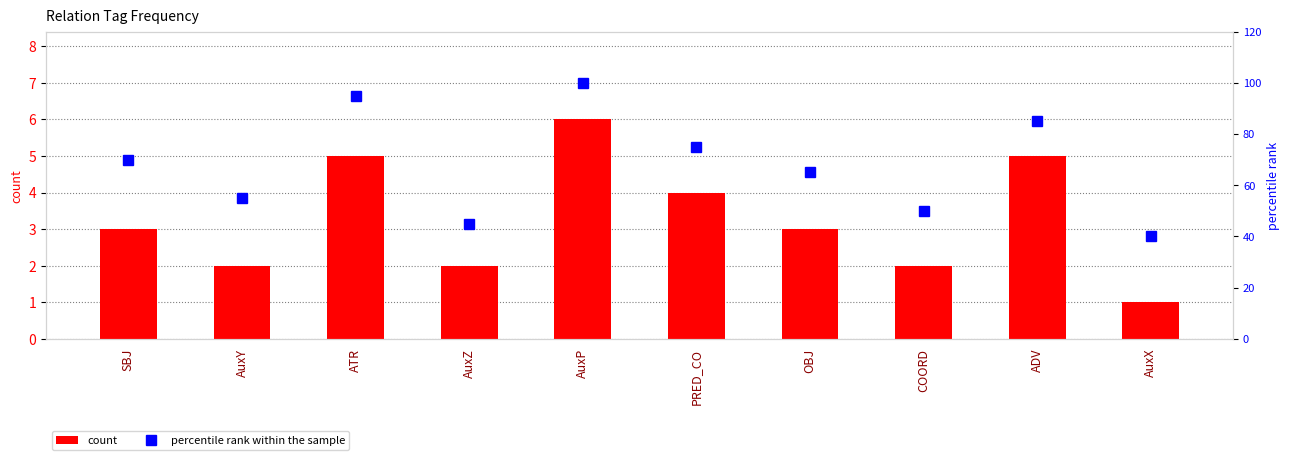

At how many categories does at least one series exceed 48?

8